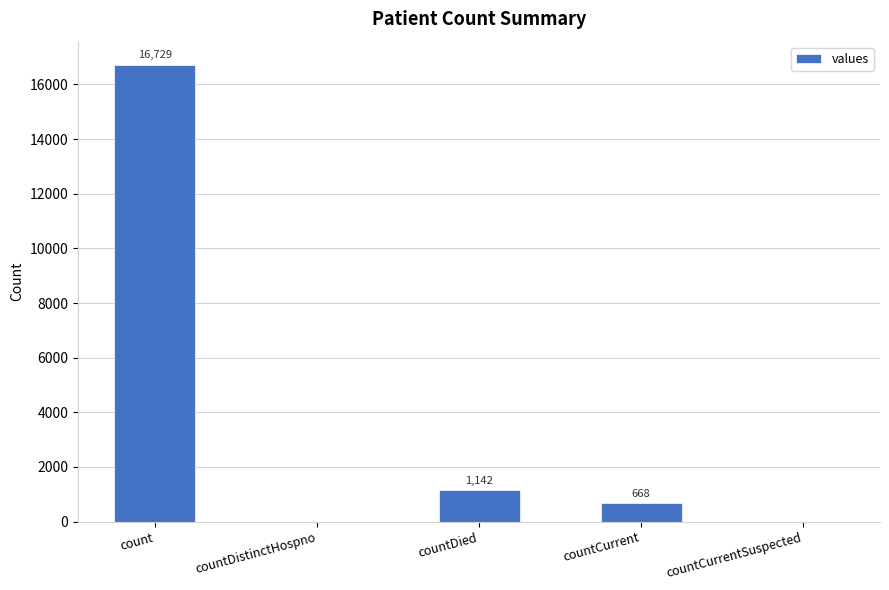

Which category has the highest value across all series?

count